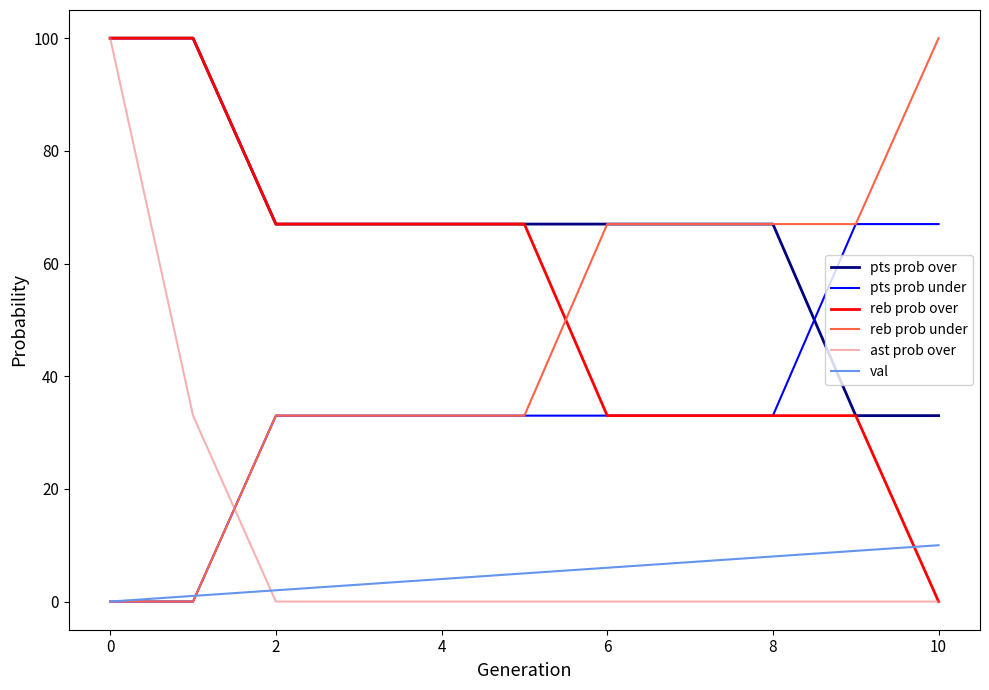

What is the greatest value displayed?

100